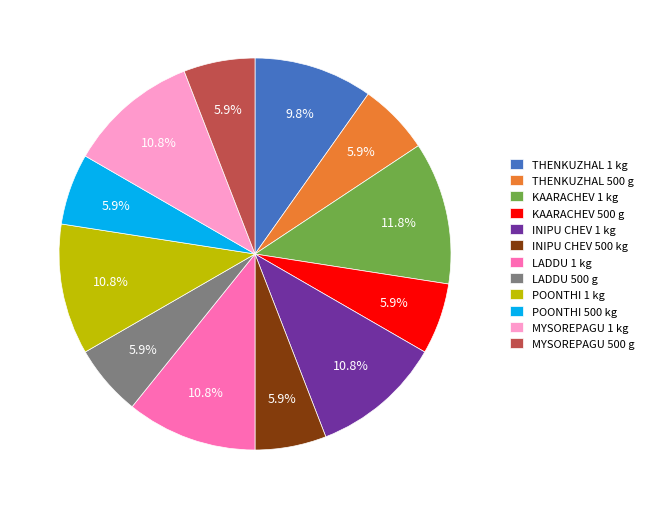

To the nearest percent, what percentage of the pie is LADDU 1 kg?

11%